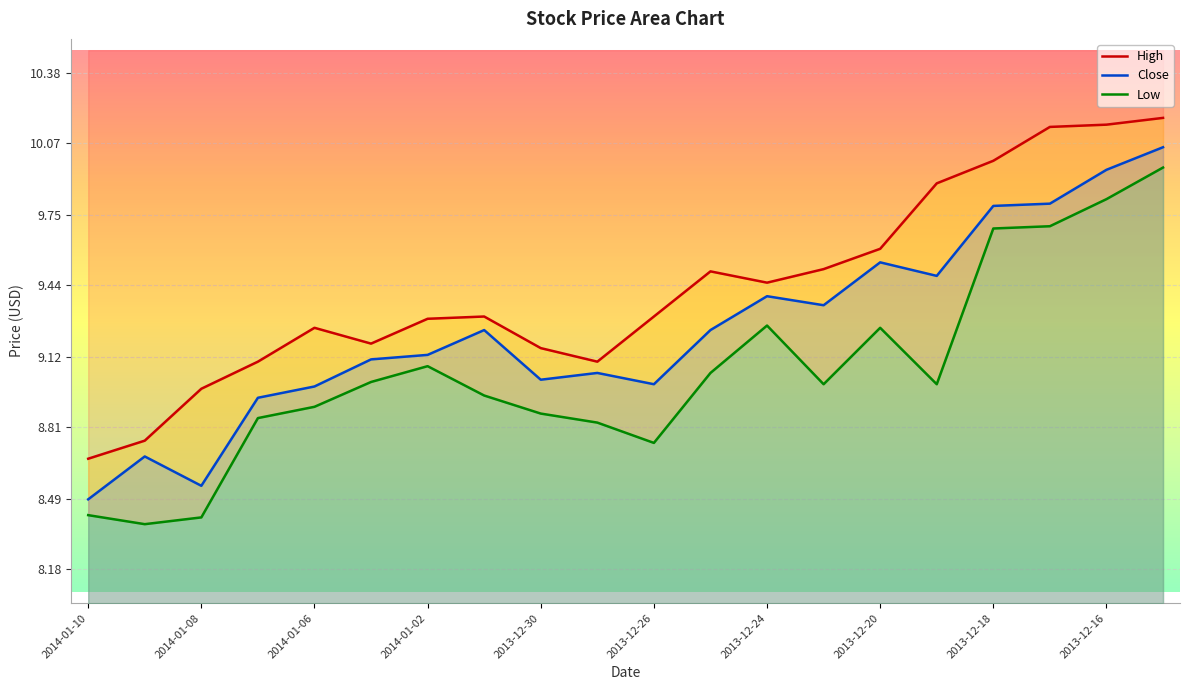

What position from the right is 2013-12-25?

9